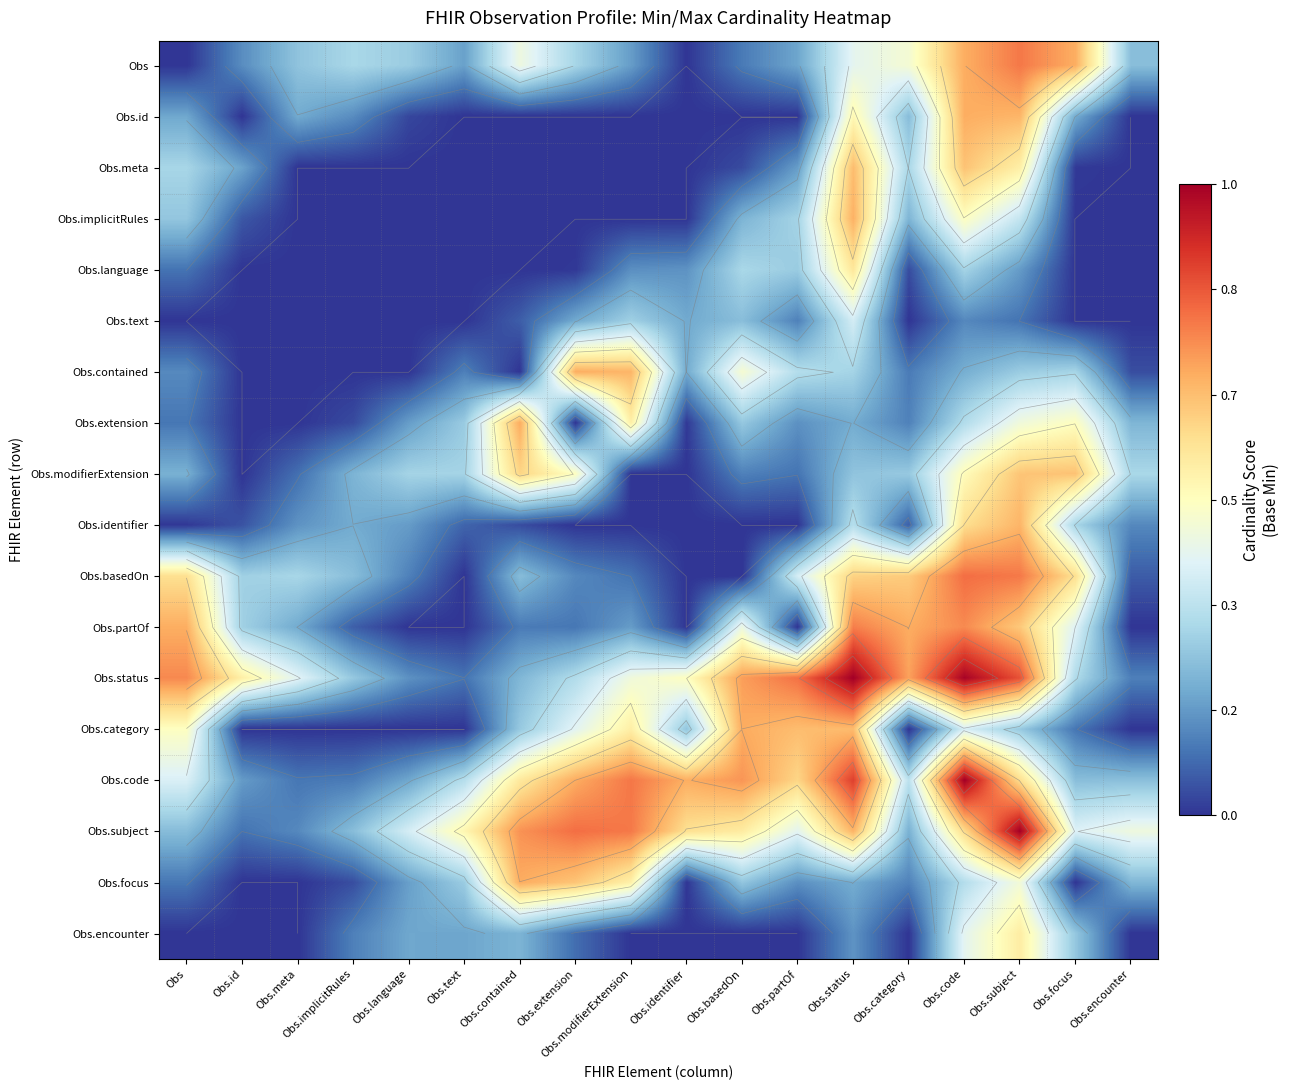

Rank the series by their maximum value, from highest to lowest.

Obs.status, Obs.code, Obs.subject, Obs.basedOn, Obs, Obs.partOf, Obs.category, Obs.extension, Obs.focus, Obs.id, Obs.contained, Obs.implicitRules, Obs.identifier, Obs.meta, Obs.modifierExtension, Obs.language, Obs.encounter, Obs.text